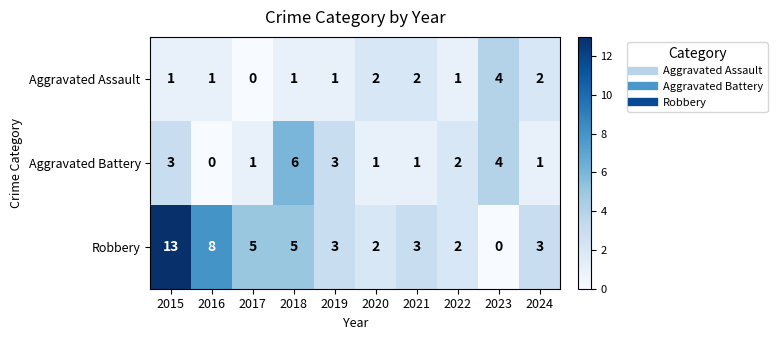

Rank the series by their average value, from highest to lowest.

Robbery, Aggravated Battery, Aggravated Assault